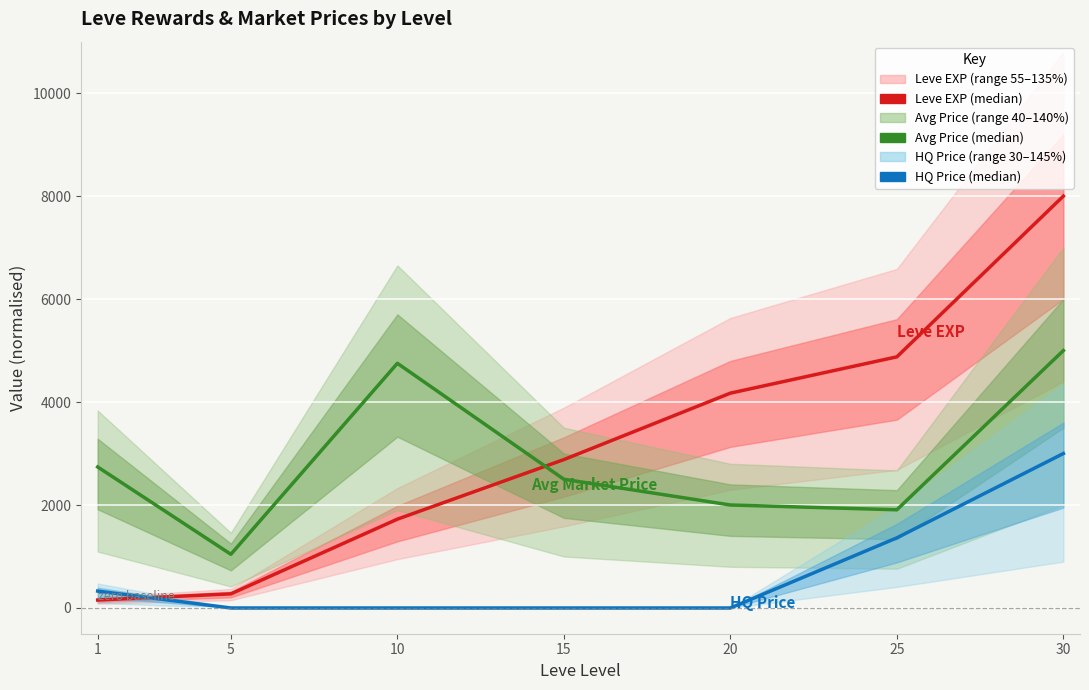

Reading left to right, list all the values displayed in this chart.

Leve EXP (median): 154.6	274.3	1725.2	2882.4	4172.9	4878.0	8000.0
currentAveragePrice (median): 2739.4	1042.9	4752.7	2500.5	2000.4	1907.3	5000.0
currentAveragePriceHQ (median): 328.1	0.0	0.0	0.0	0.0	1362.3	3000.0